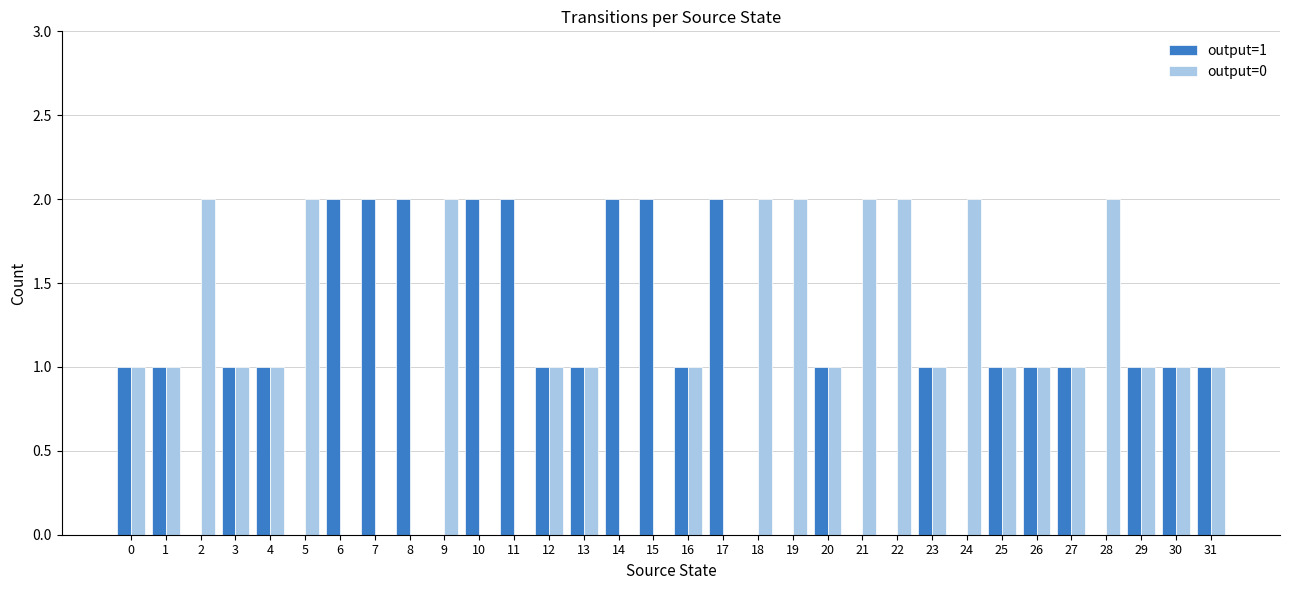

What is the spread (max minus min) of values at 6?

2